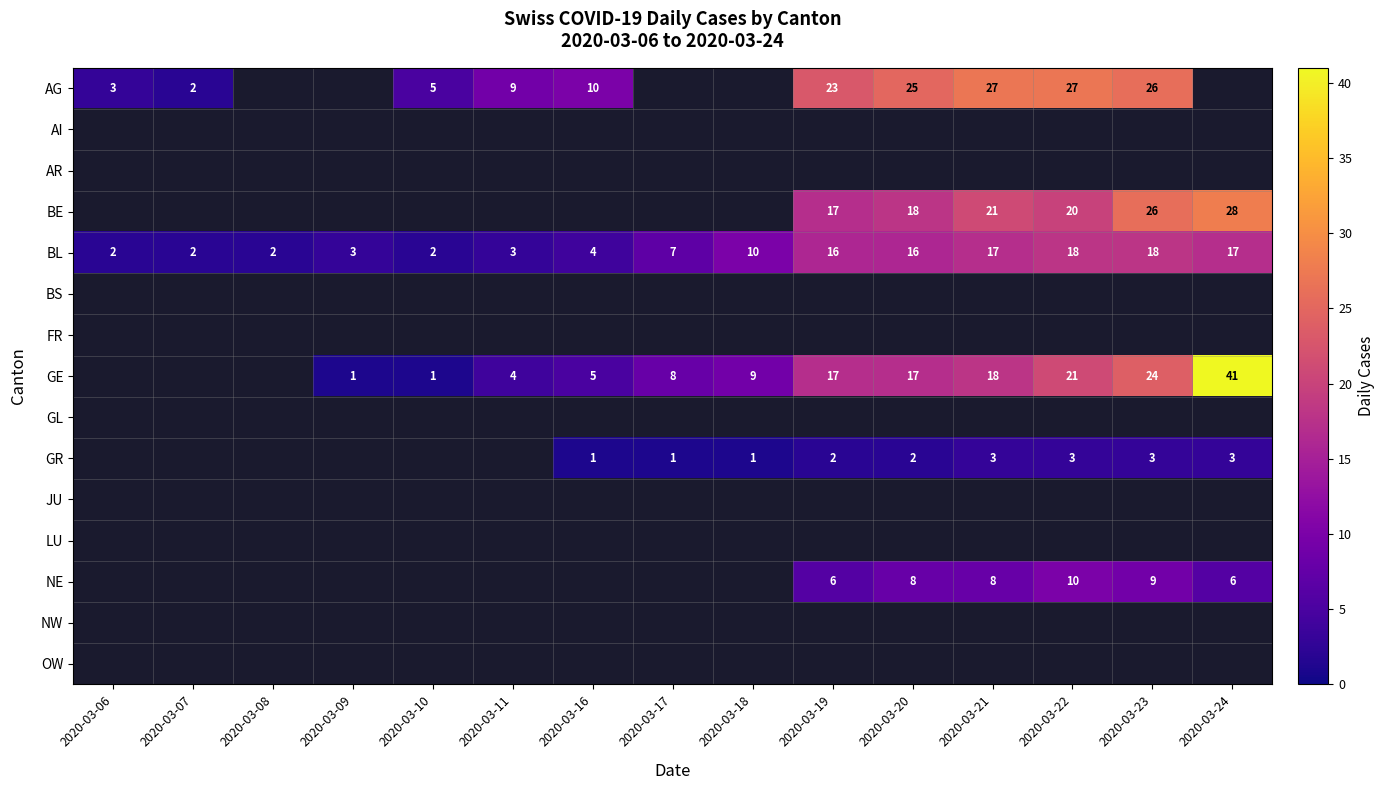

Is it true that AG equals 9 at 2020-03-23?

False